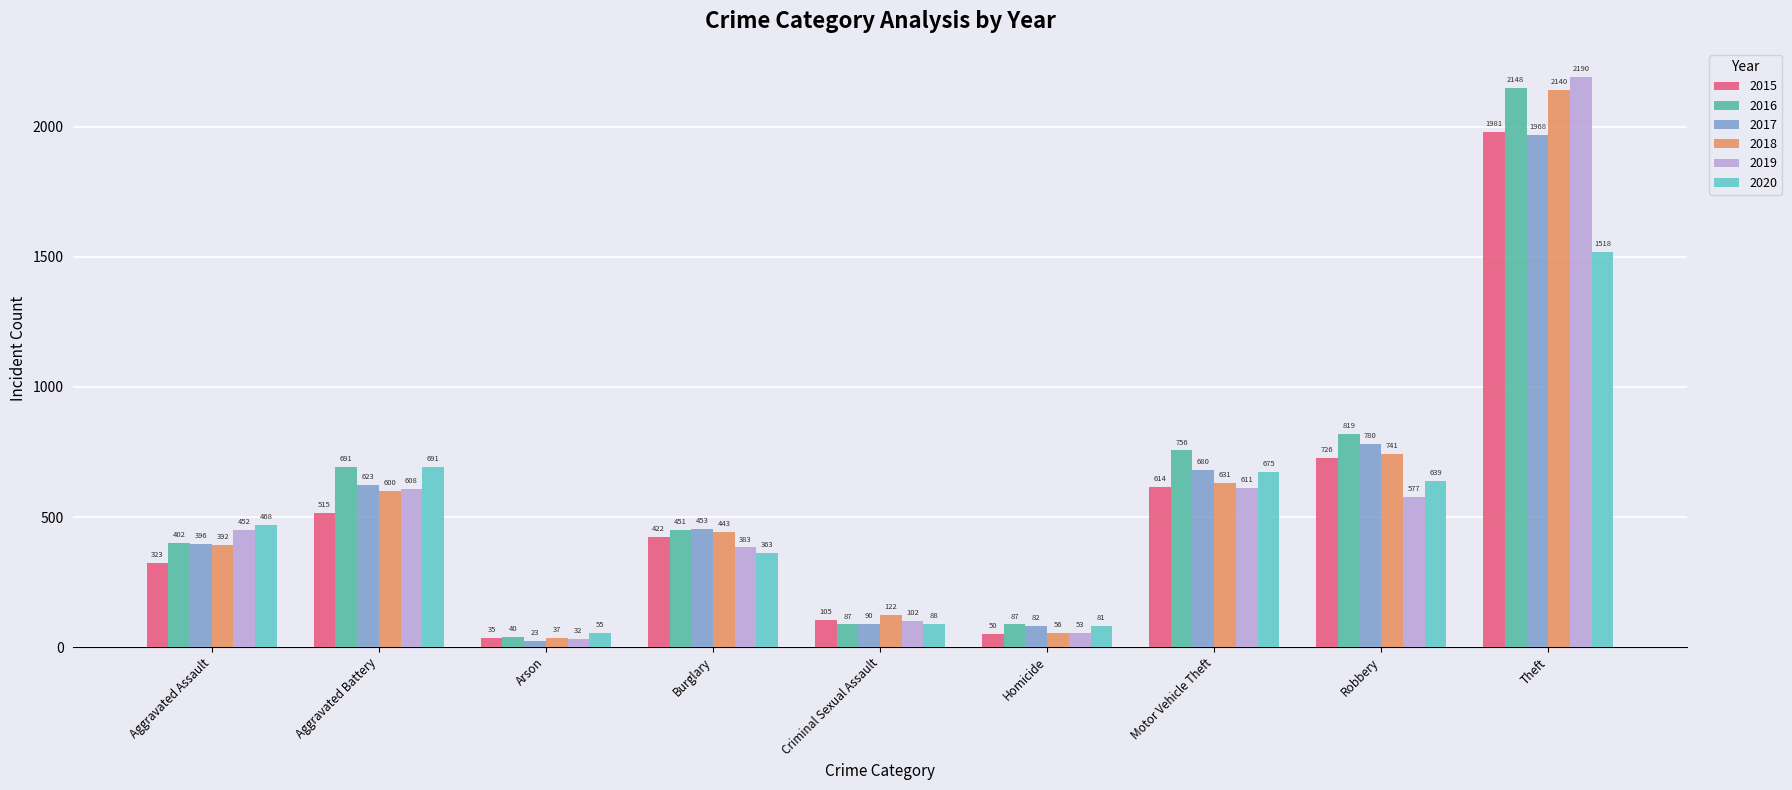

The value of 2015 at Criminal Sexual Assault is 105. True or false?

True